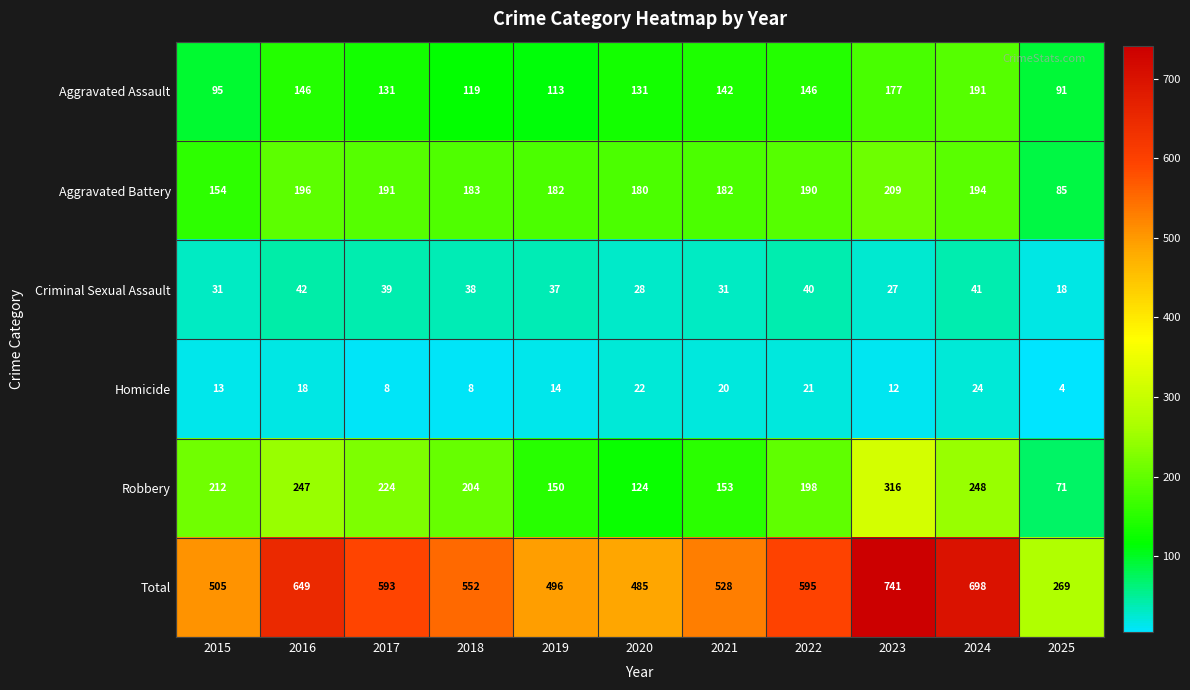

What is the difference between the Total values at 2018 and 2015?

47